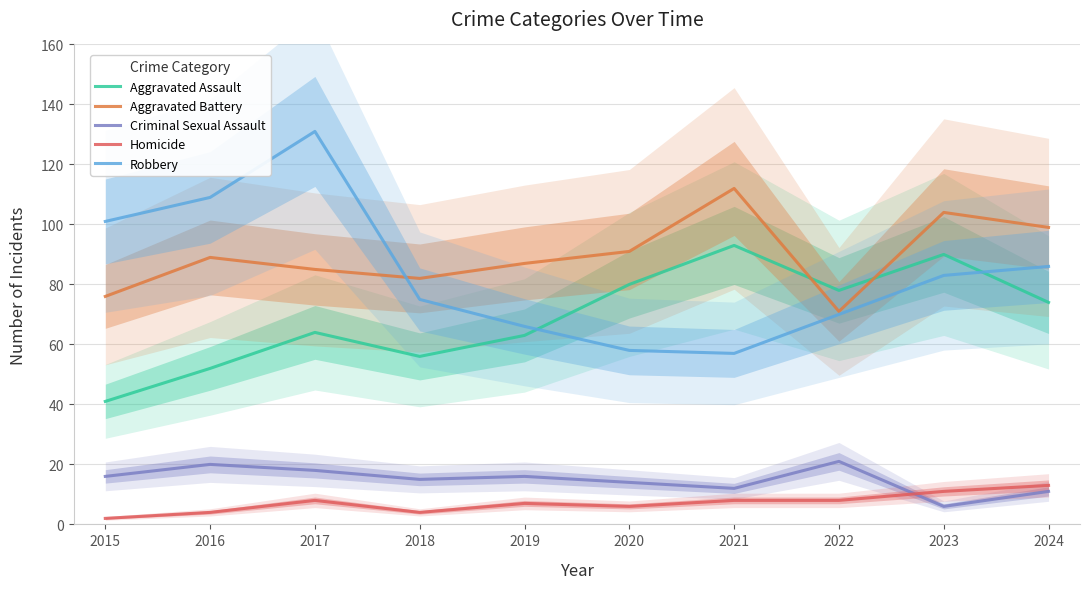

The value of Robbery at 2021 is 57. True or false?

True